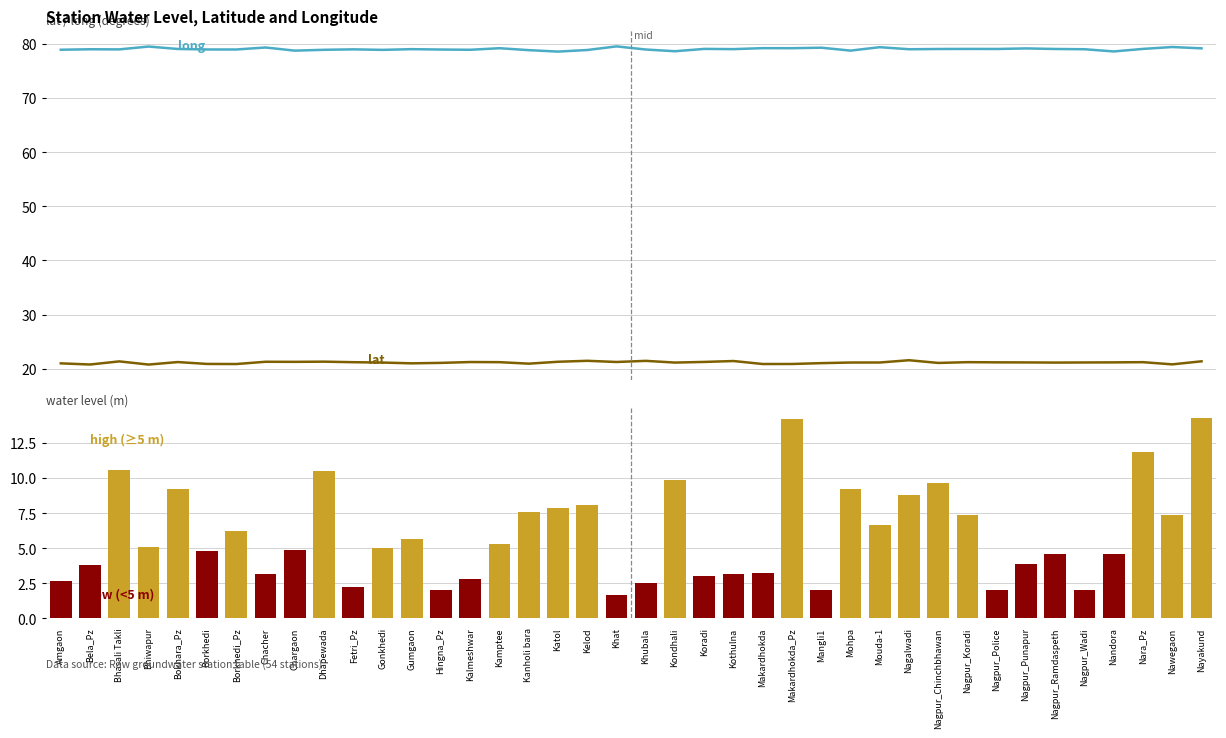

Between Bhasali Takli and Nagpur_Wadi, which series saw the biggest shift?

water_level (in m)